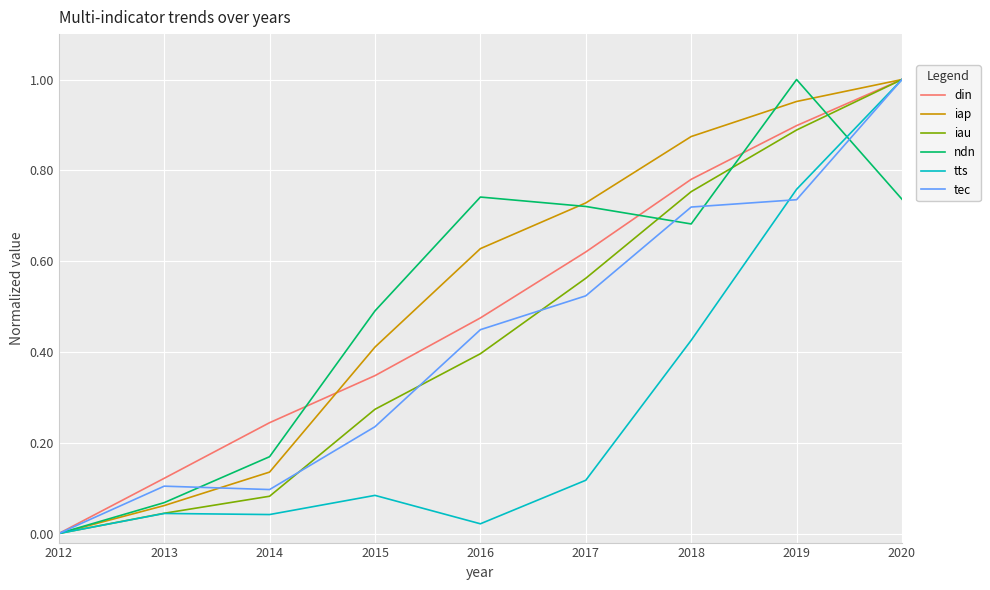

How many lines are shown in the chart?

6